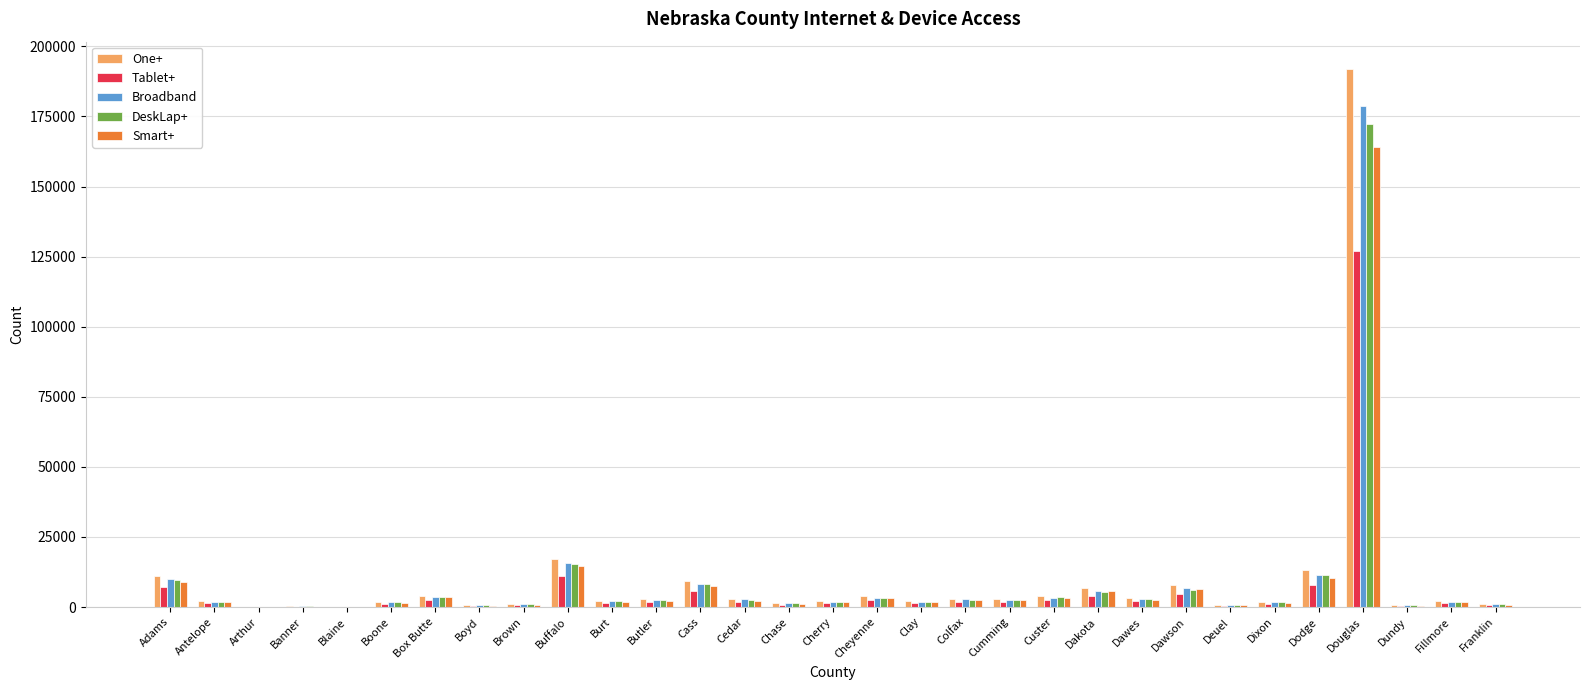

Which category has the highest value in the Smart+ series?

Douglas